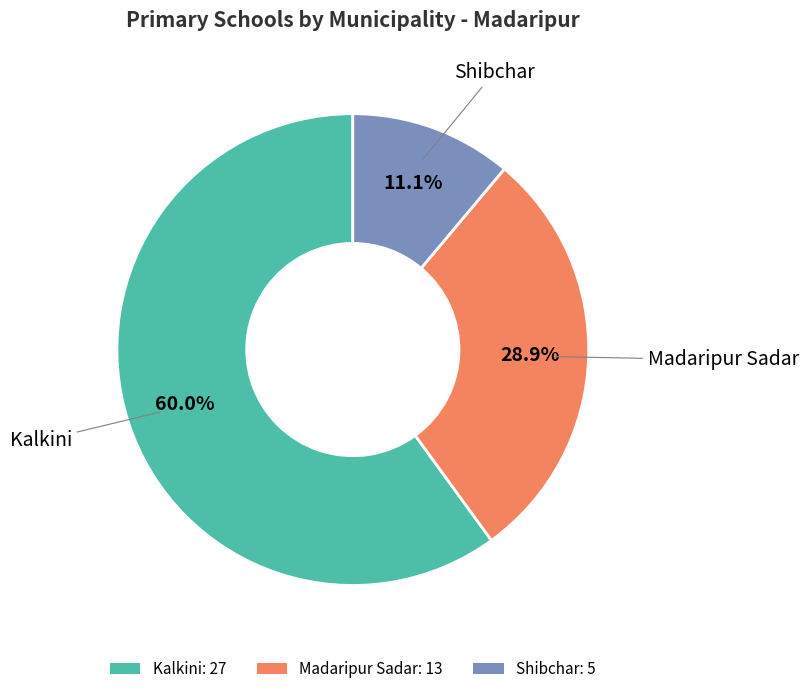

True or false: Madaripur Sadar accounts for 29% of the total.

True